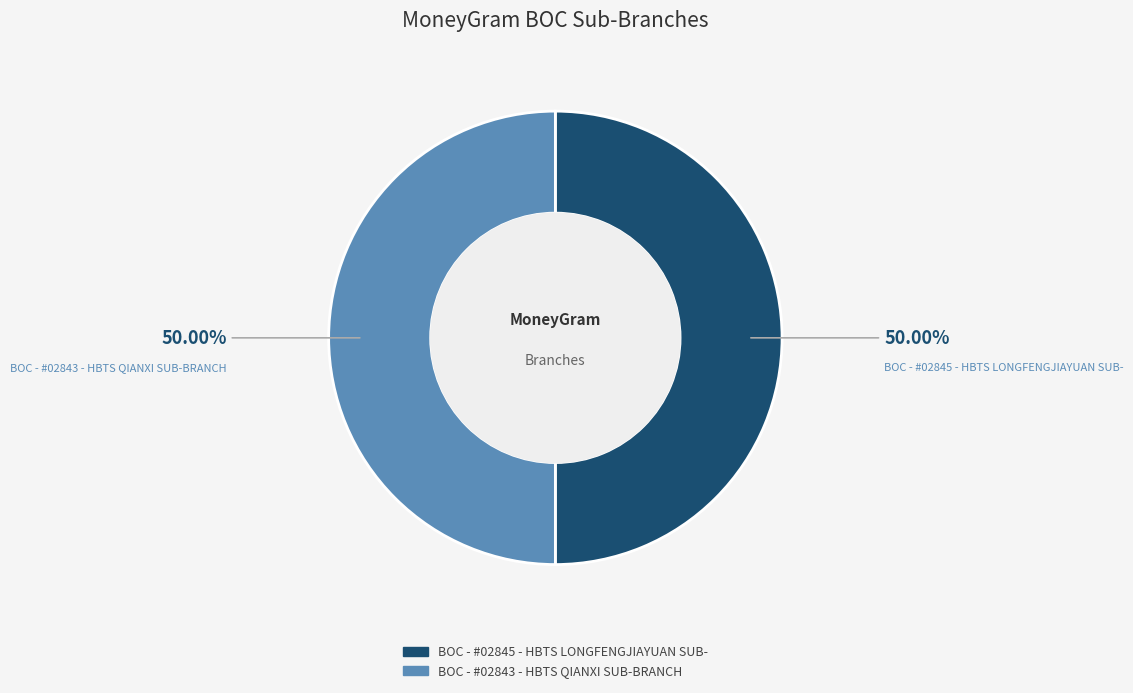

Approximately how many times larger is the value at BOC - #02845 - HBTS LONGFENGJIAYUAN SUB- compared to BOC - #02843 - HBTS QIANXI SUB-BRANCH?

1.0